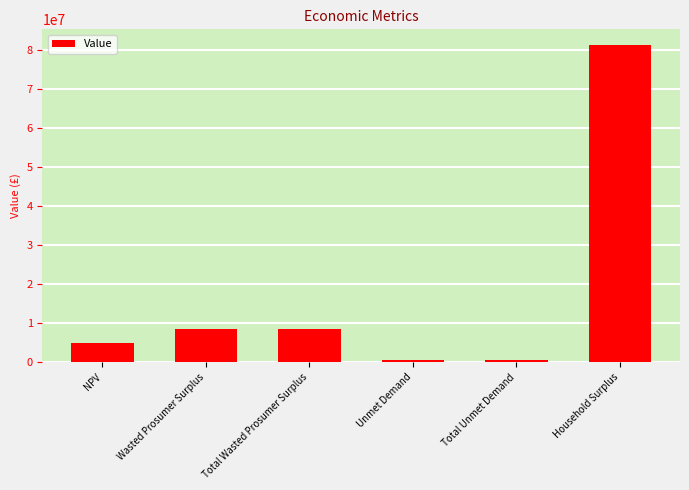

What is the greatest value displayed?

81208807.5